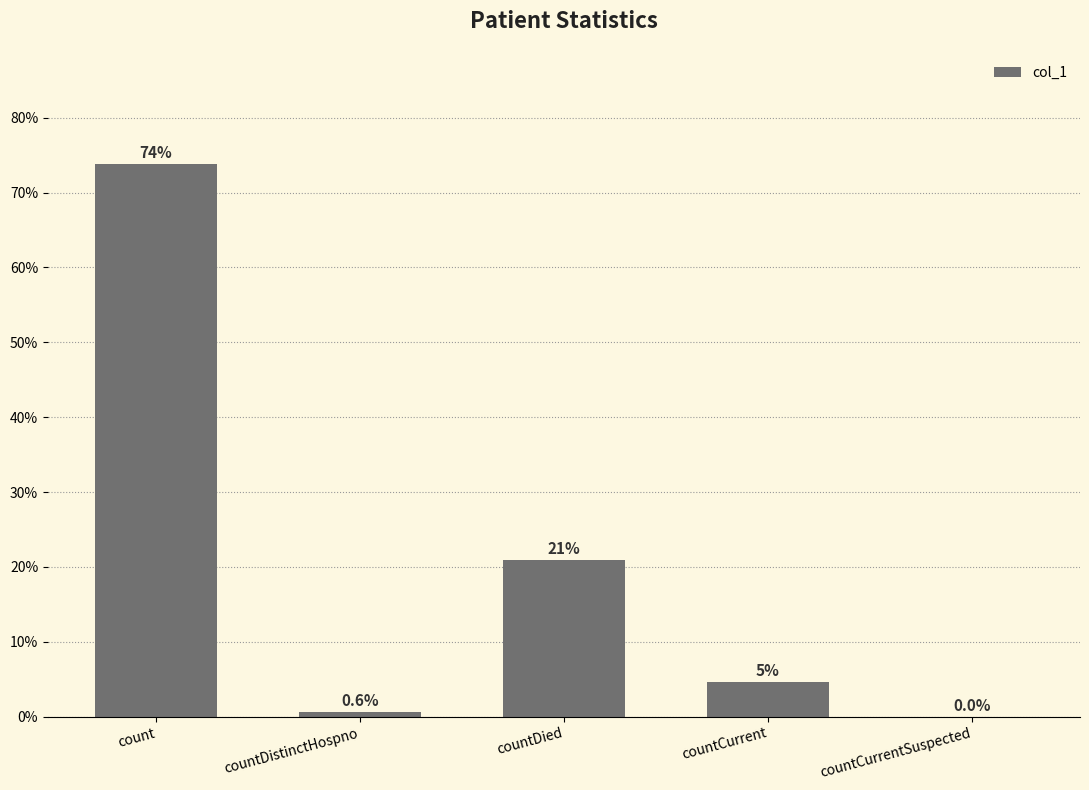

How many positive values are there?

4